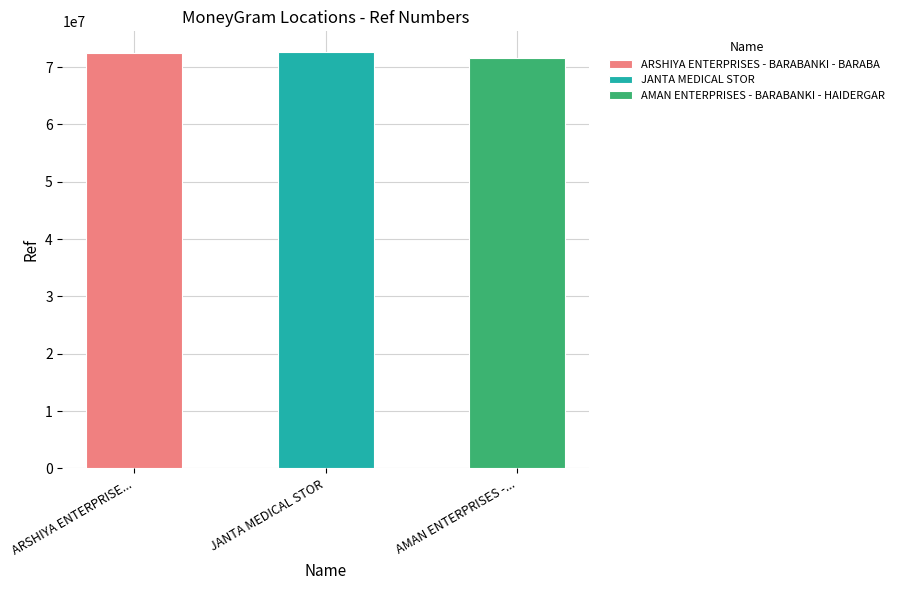

Are the bars horizontal?

No